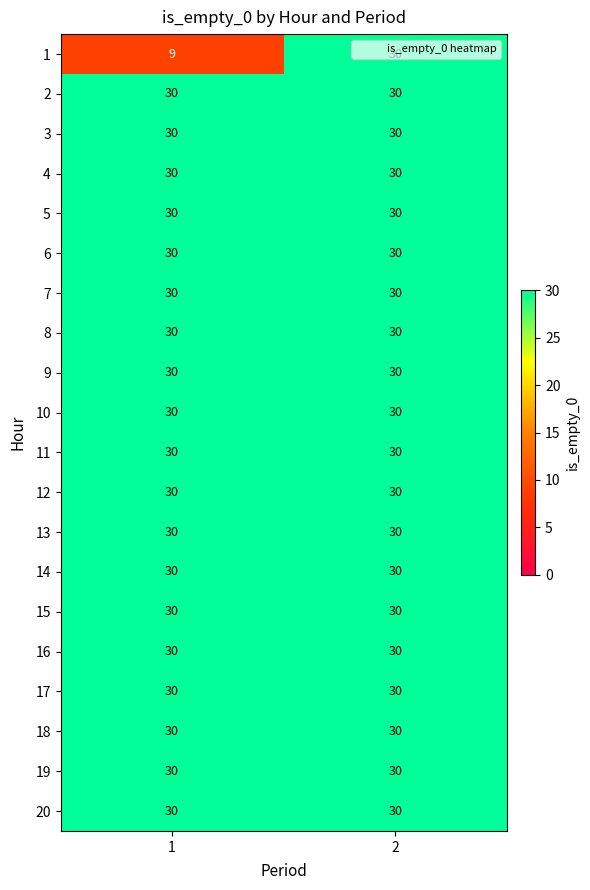

What is the total value across all series at 1?

579